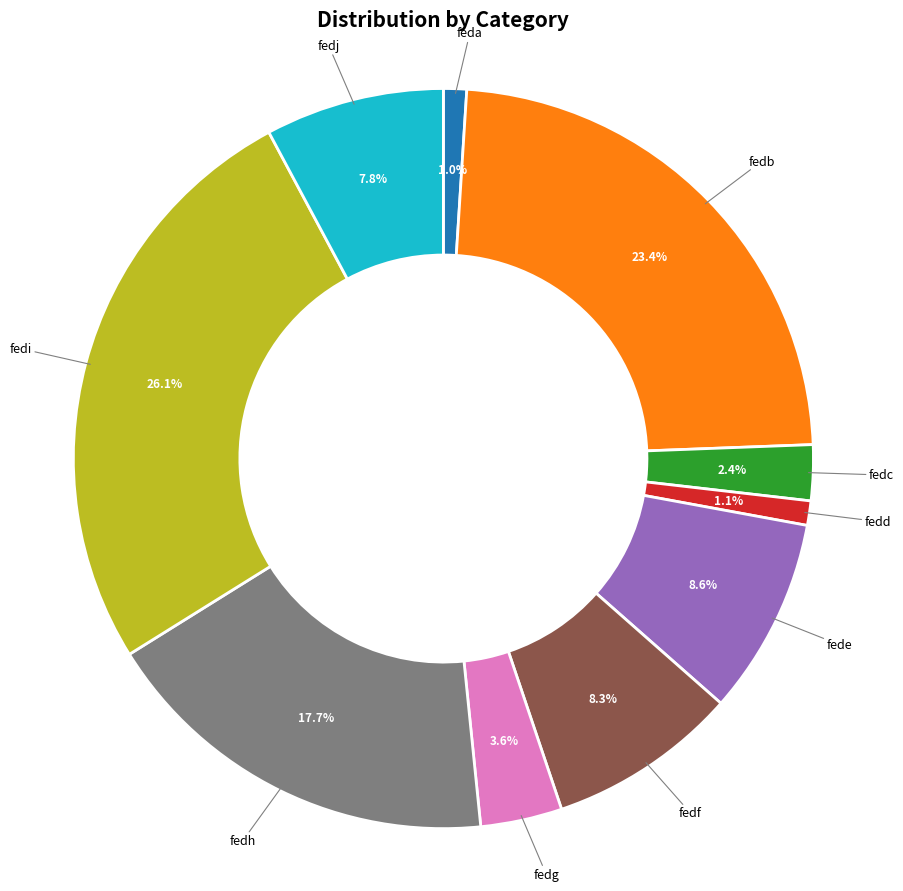

Is there any slice that represents more than half of the pie?

No